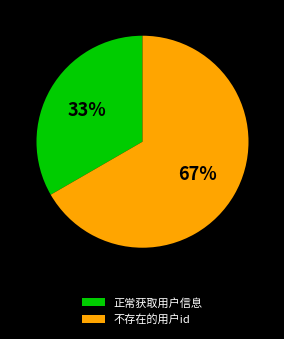

Is the sum of 不存在的用户id and 正常获取用户信息 greater than half?

Yes